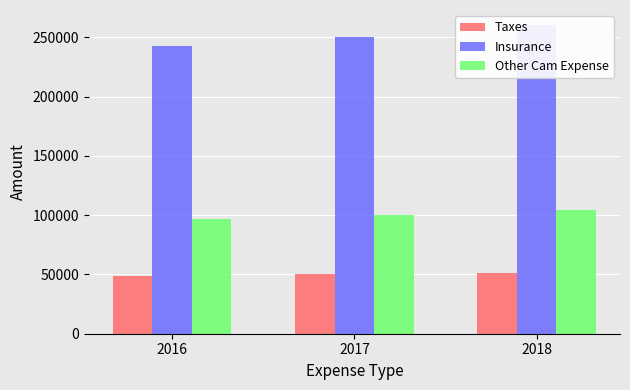

What is the difference between the maximum and minimum values in the Other Cam Expense series?

6912.6